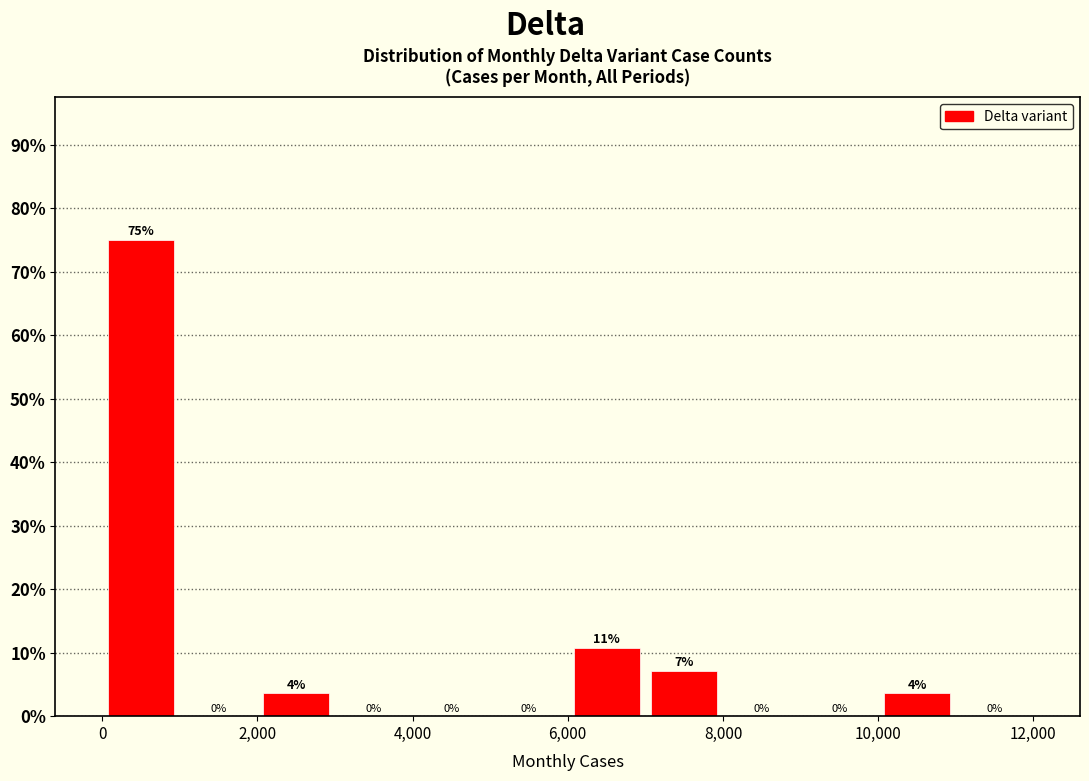

Over which range of the x-axis is the bar tallest?

0 to 1000